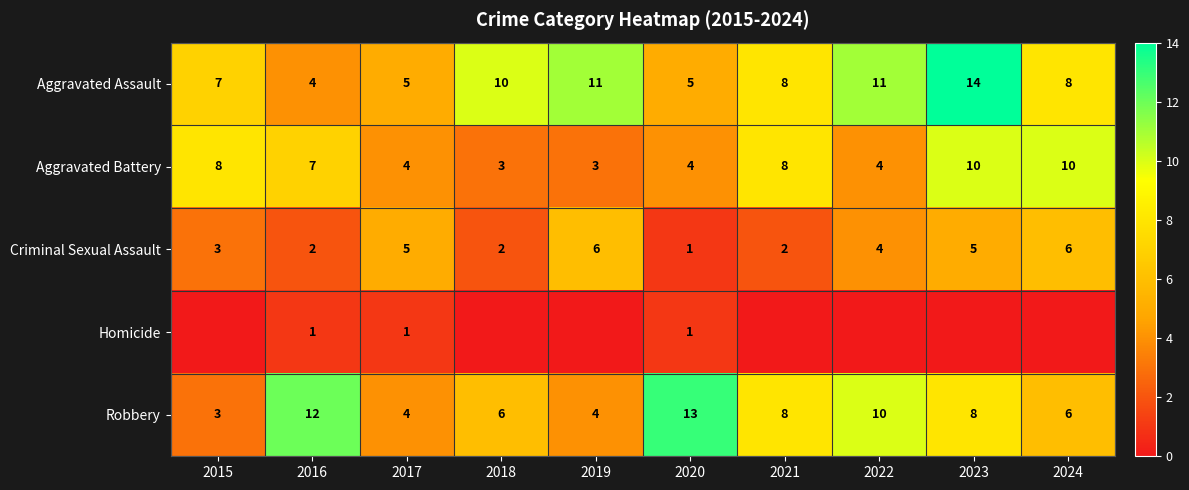

Is the value of Aggravated Battery at 2022 greater than the value of Robbery at 2021?

No